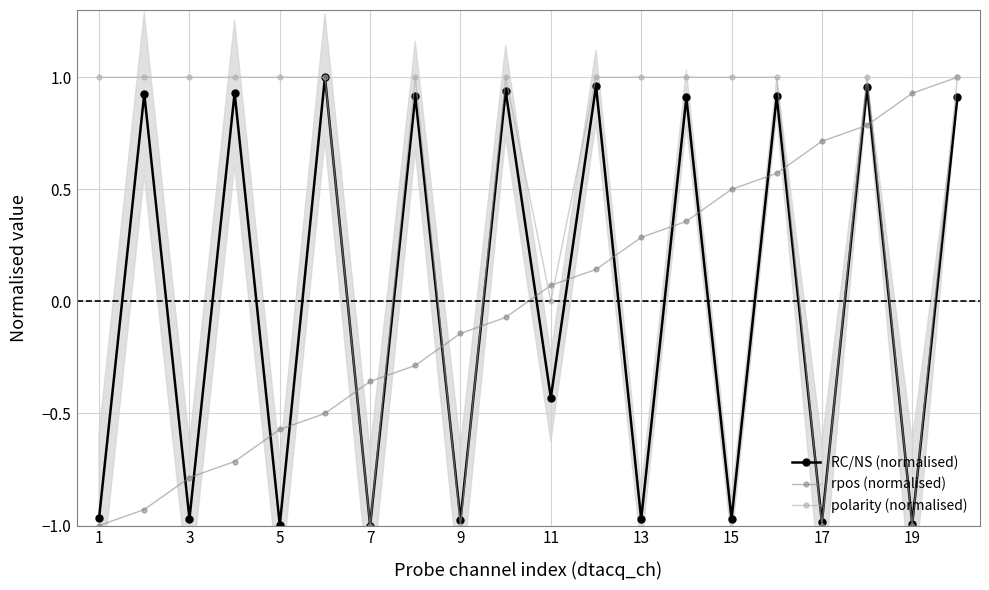

True or false: rpos (normalised) has more than 0 interior local peaks.

False